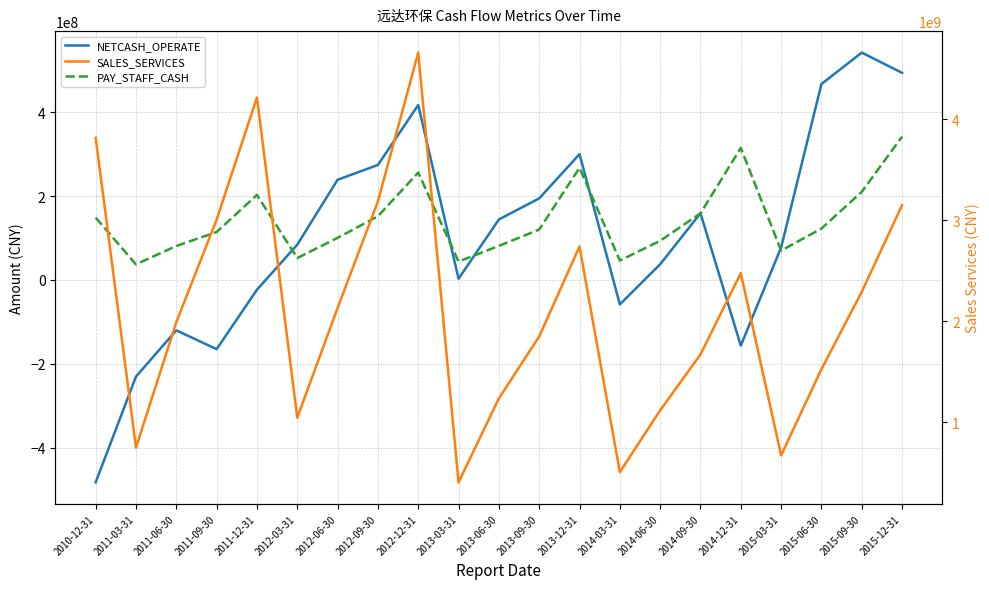

What is the average value of the SALES_SERVICES series?

2115681430.3